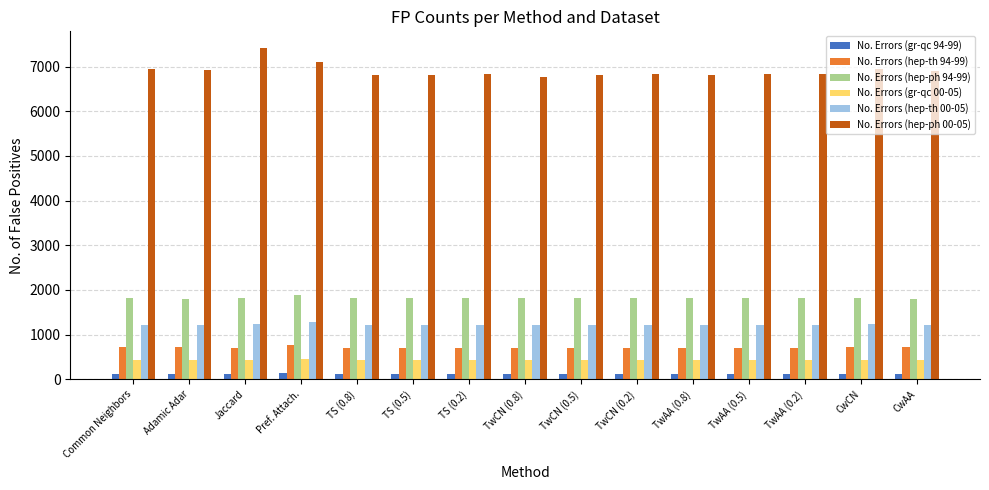

What is the average value of the No. Errors (gr-qc 00-05) series?

435